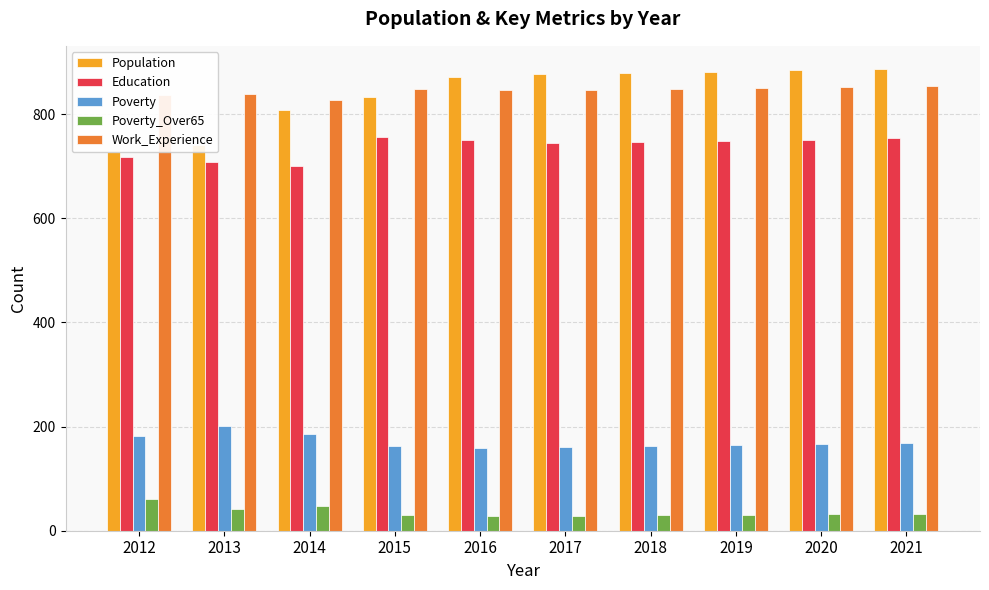

The value of Education at 2013 is 708. True or false?

True